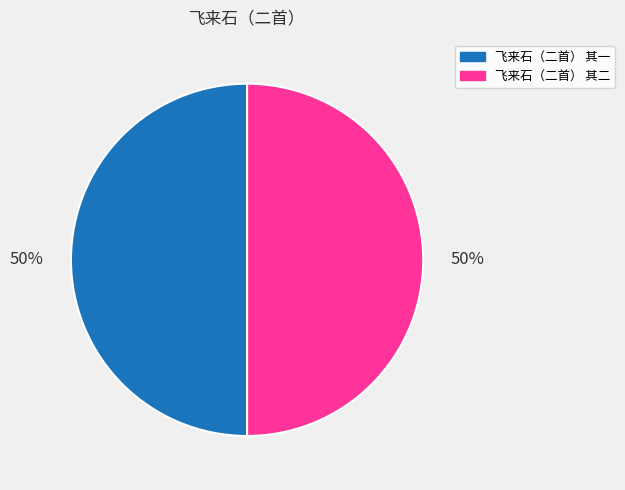

The 飞来石（二首） 其一 slice represents 42% of the pie. True or false?

False